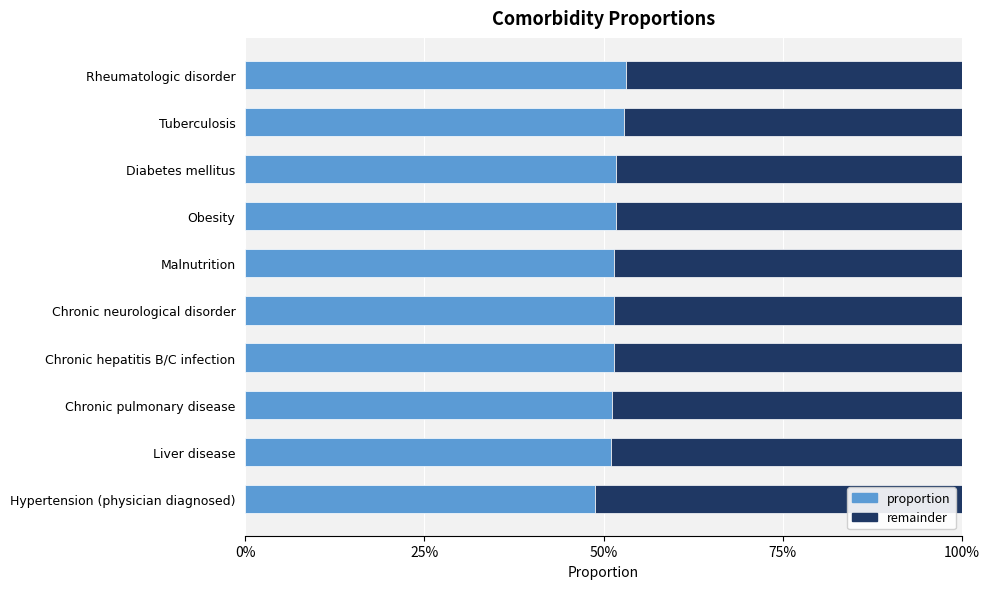

At which label is proportion closest to 0?

Hypertension (physician diagnosed)